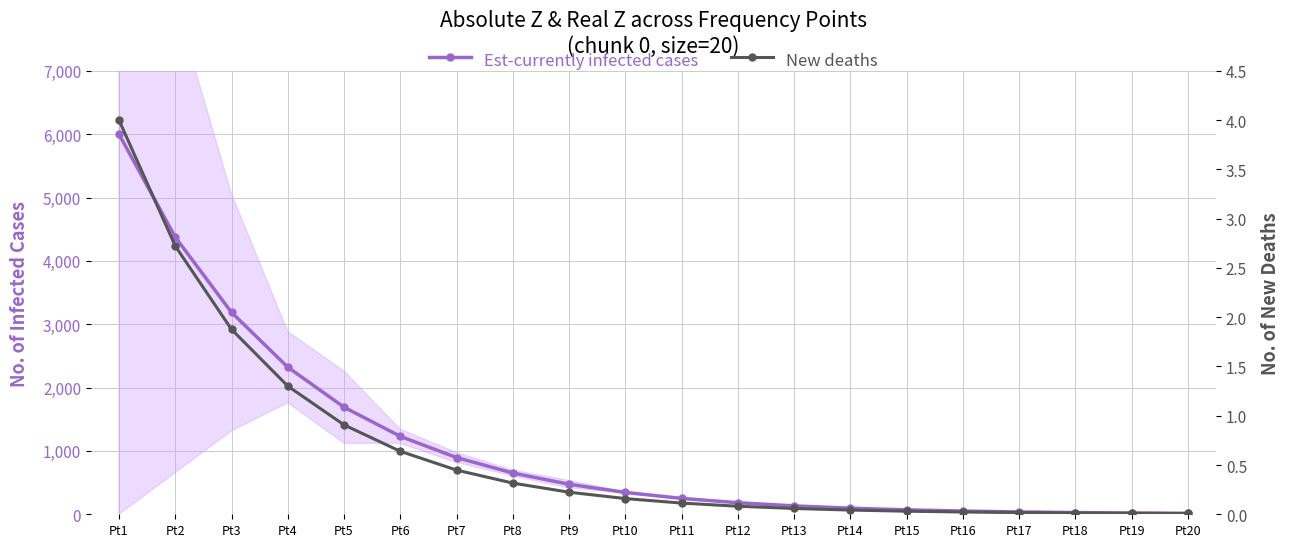

At how many categories does at least one series exceed 4671?

1